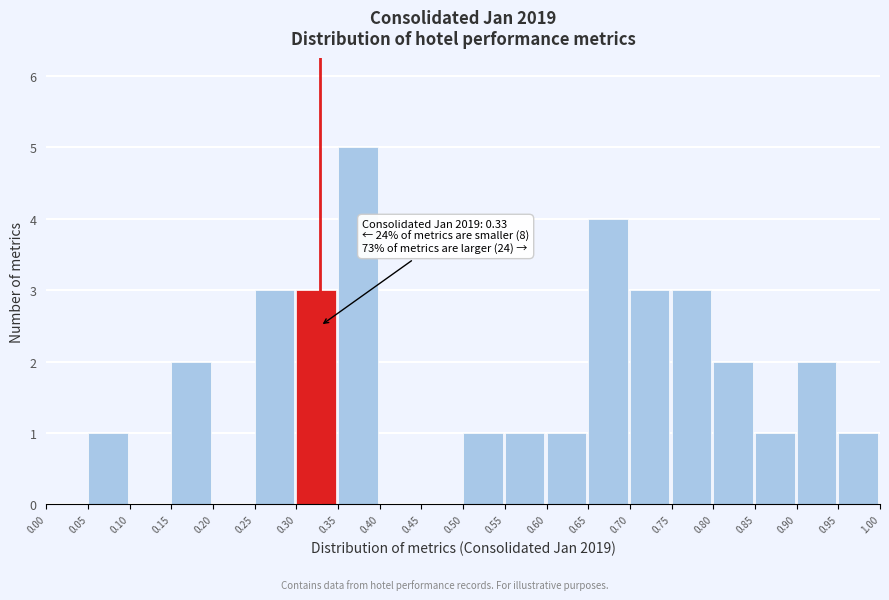

Which range on the x-axis has the tallest bar?

0.35 to 0.40